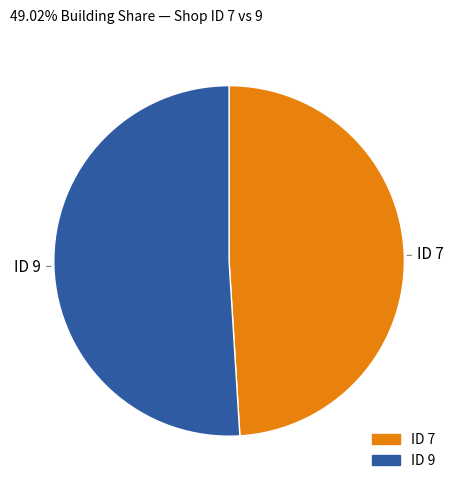

Is there any slice that represents more than half of the pie?

Yes